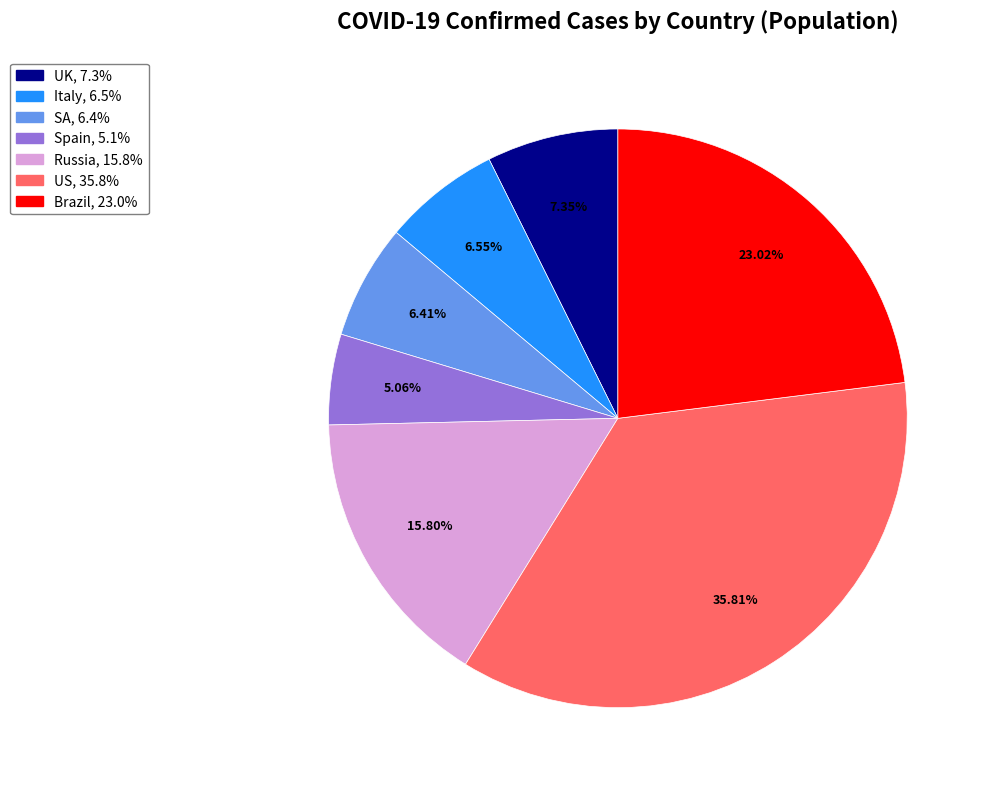

To the nearest percent, what portion does Spain represent?

5%